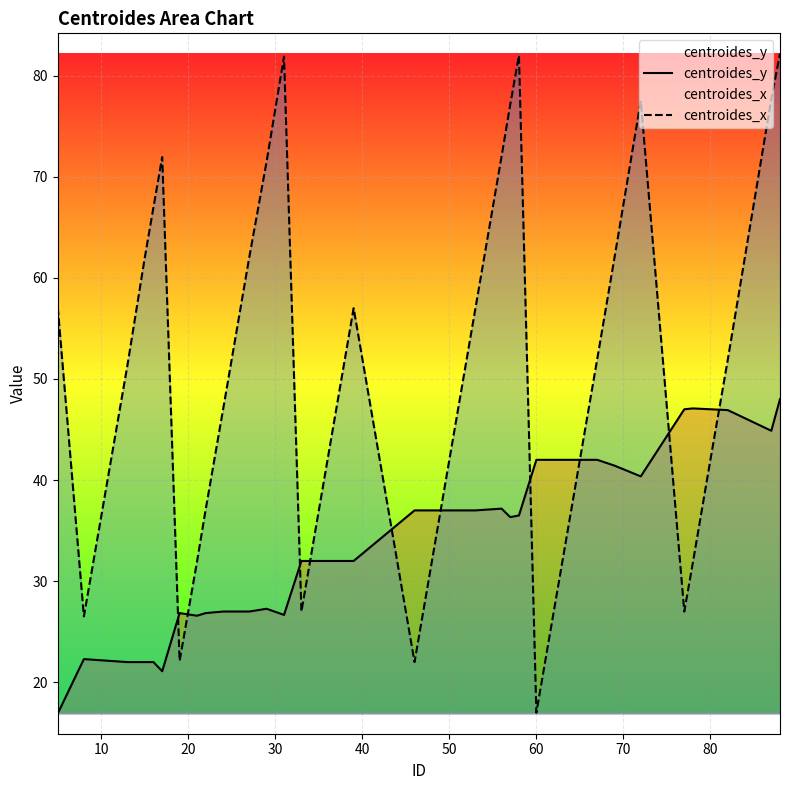

How many lines are shown in the chart?

2